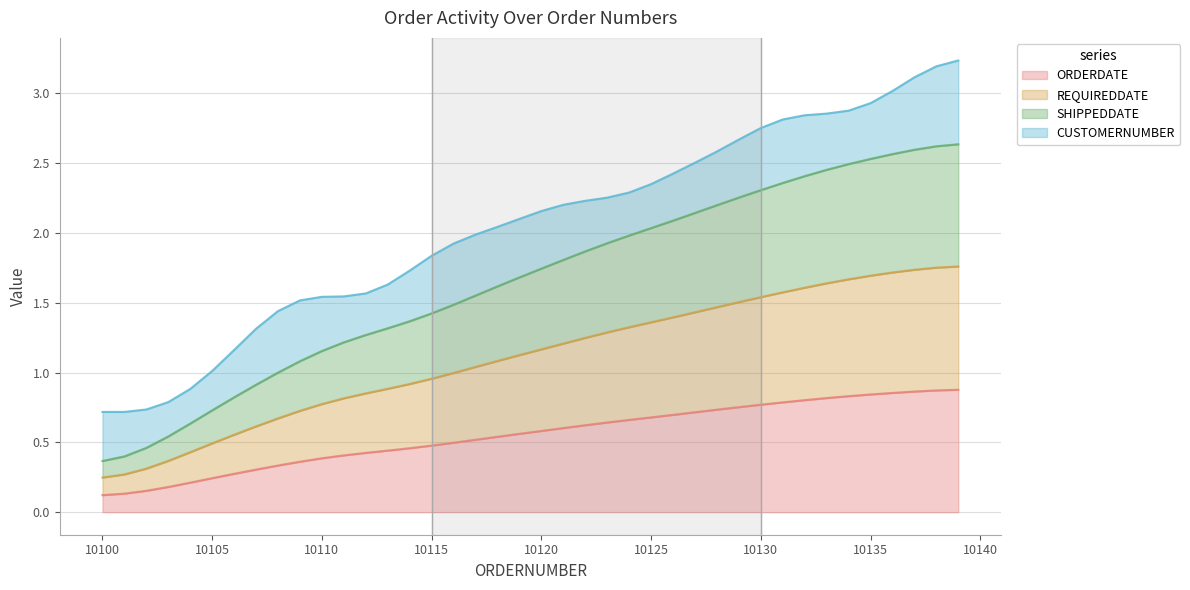

The SHIPPEDDATE series shows 0.2 at 10105. True or false?

False